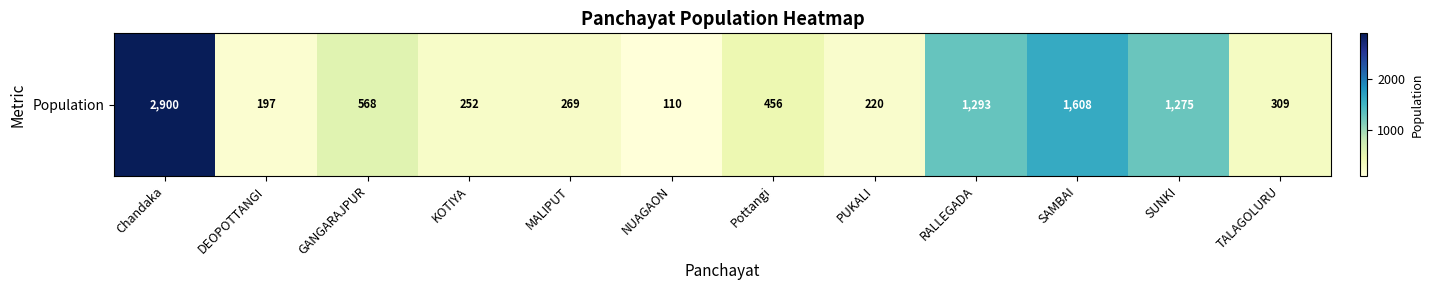

Reading left to right, what are all the values shown in this chart?

Chandaka=2900	DEOPOTTANGI=197	GANGARAJPUR=568	KOTIYA=252	MALIPUT=269	NUAGAON=110	Pottangi=456	PUKALI=220	RALLEGADA=1293	SAMBAI=1608	SUNKI=1275	TALAGOLURU=309